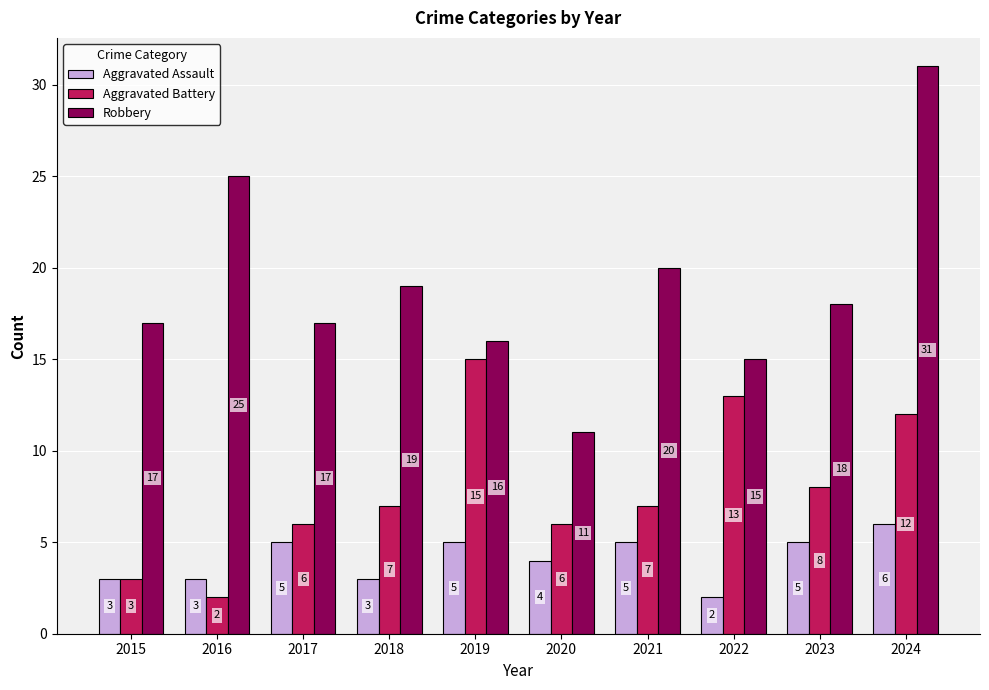

What is the difference between the second highest and minimum values in the Aggravated Assault series?

3